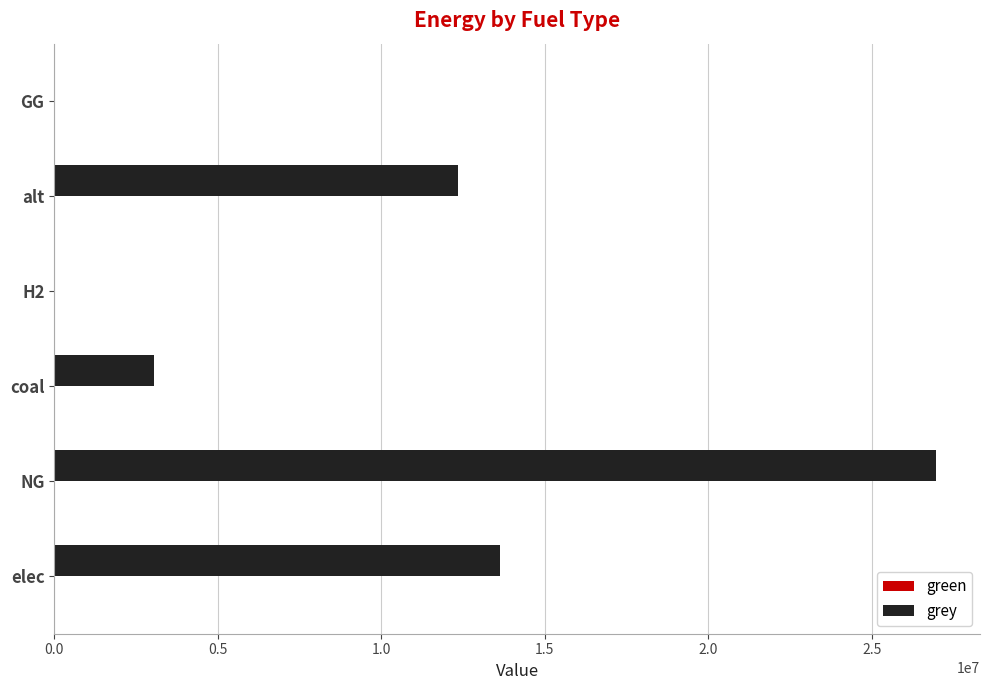

True or false: the data shows 11144598.8 at GG.

False